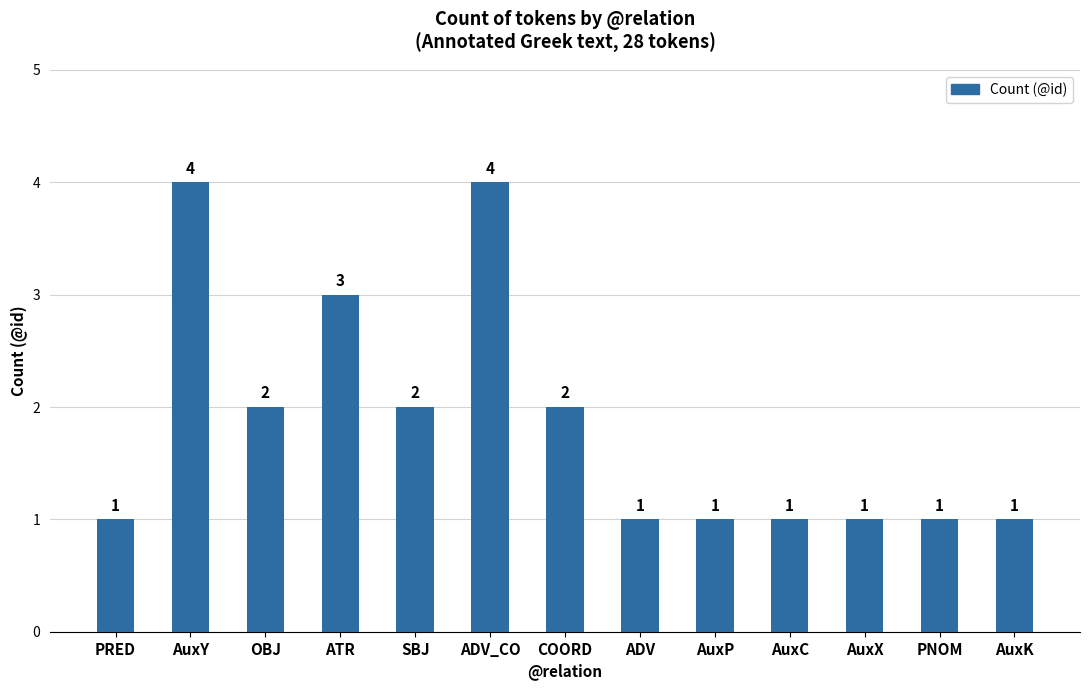

What is the maximum value shown in the chart?

4